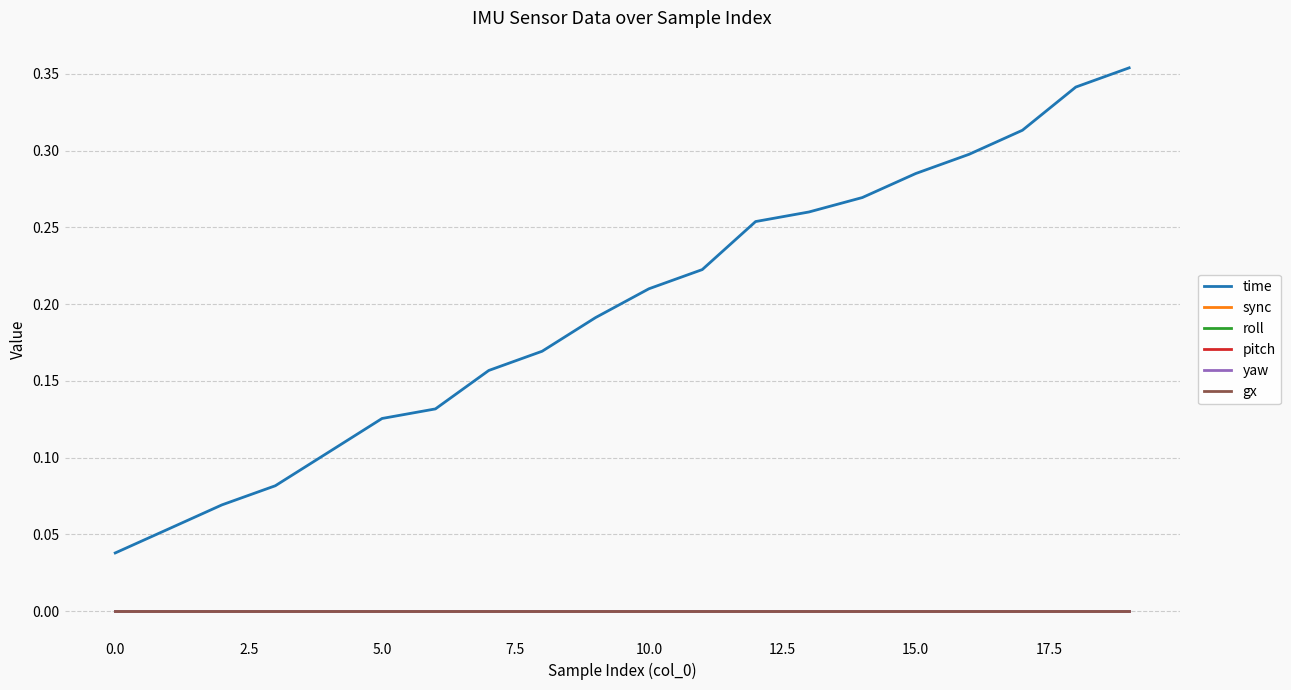

Does the chart have visible grid lines?

Yes